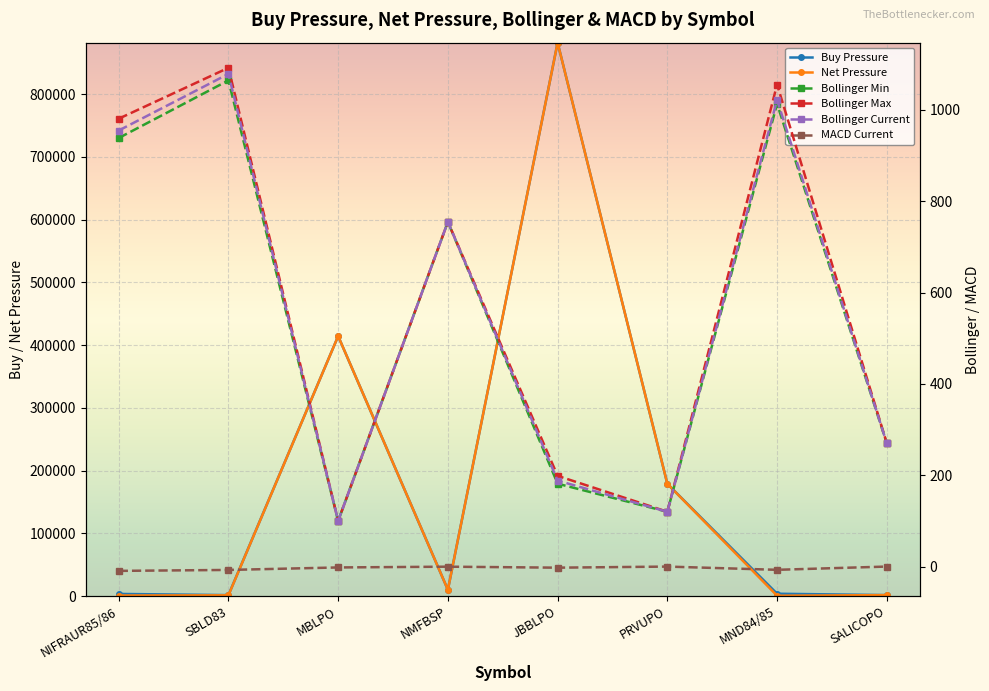

How many values in the Bollinger Current series are below 755?

4